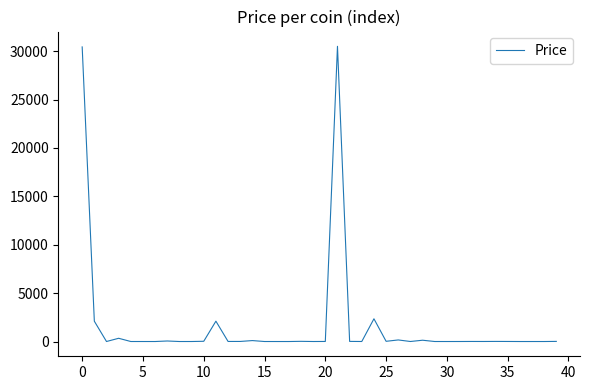

What is the greatest value displayed?

30505.2